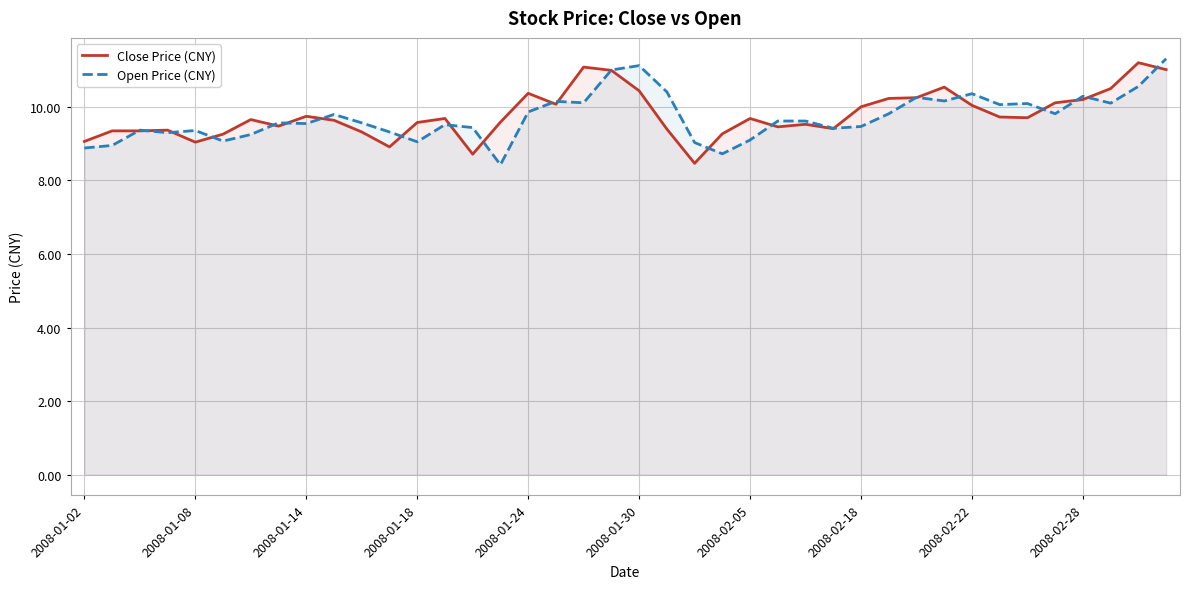

What is the value of the Open Price (CNY) point at the 2nd from the left?

8.9